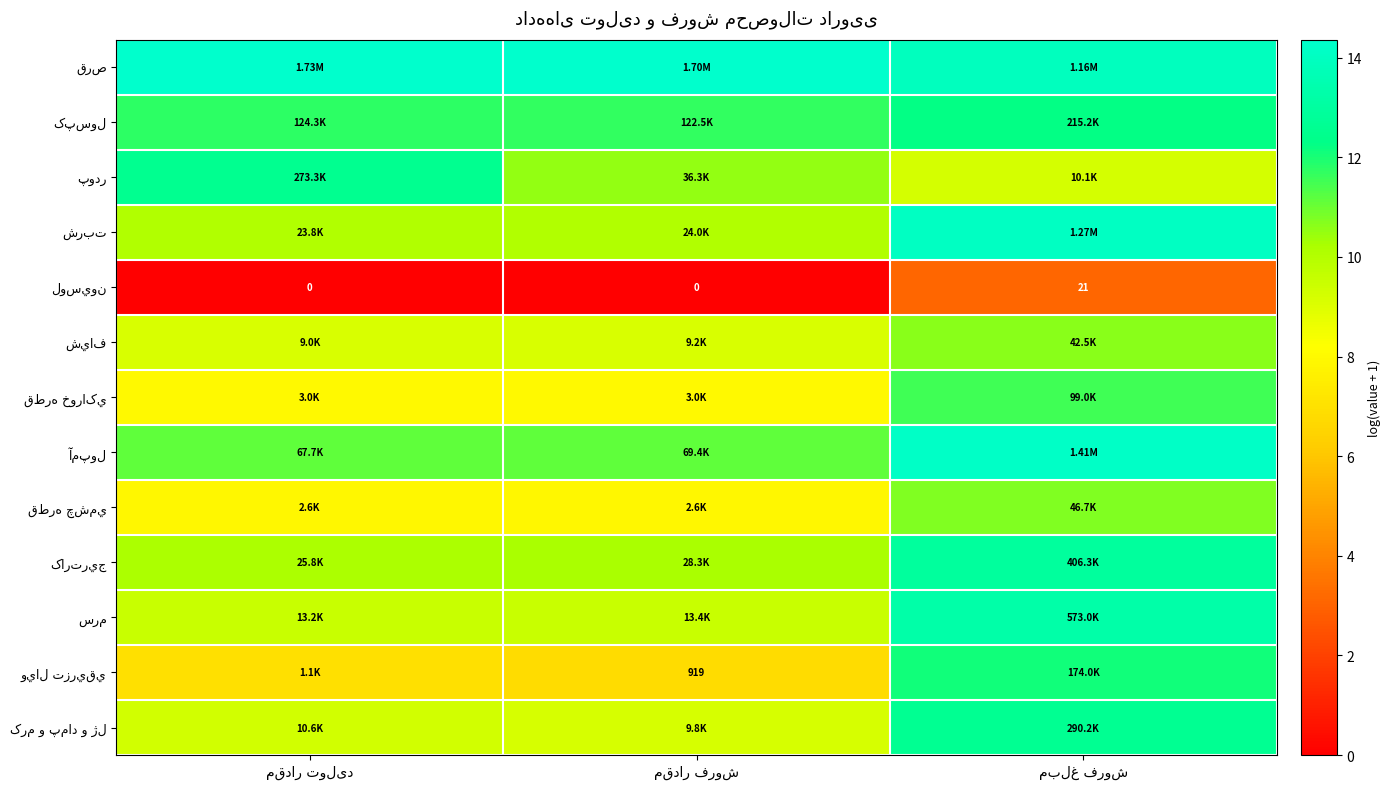

What is the sum of the شياف values at مبلغ فروش and مقدار تولید?

19.8